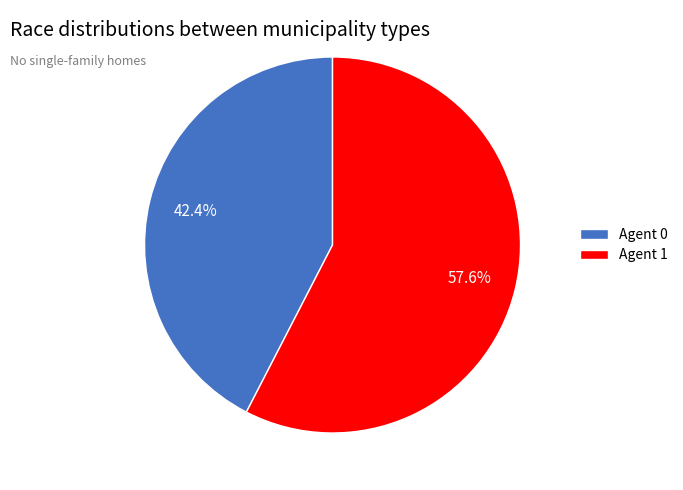

Which slice represents more than half of the pie?

Agent 1